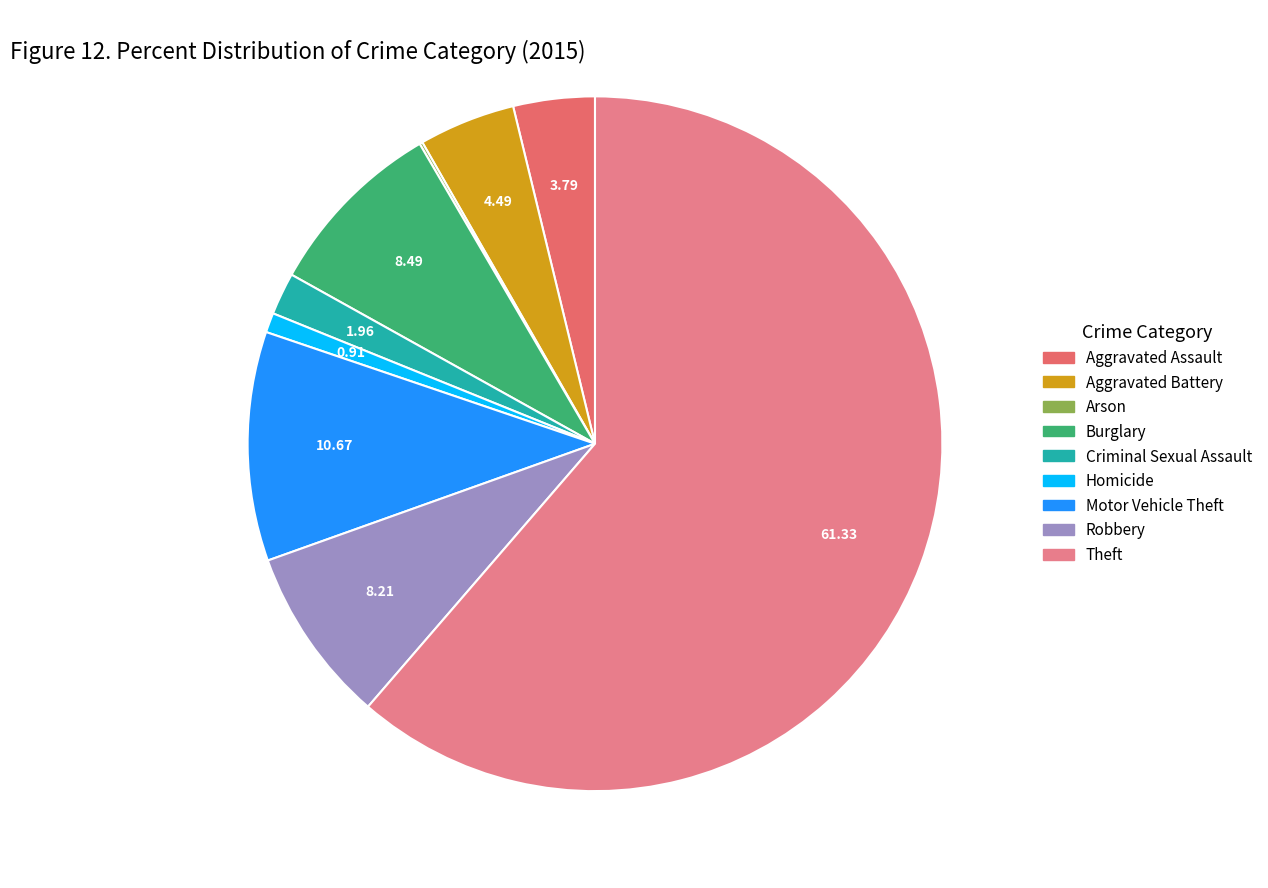

What percentage is the Criminal Sexual Assault slice, to the nearest percent?

2%